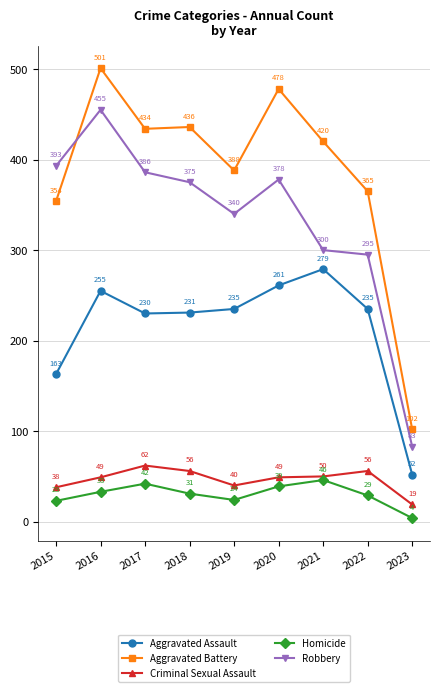

At which label does Aggravated Assault first exceed 235?

2016